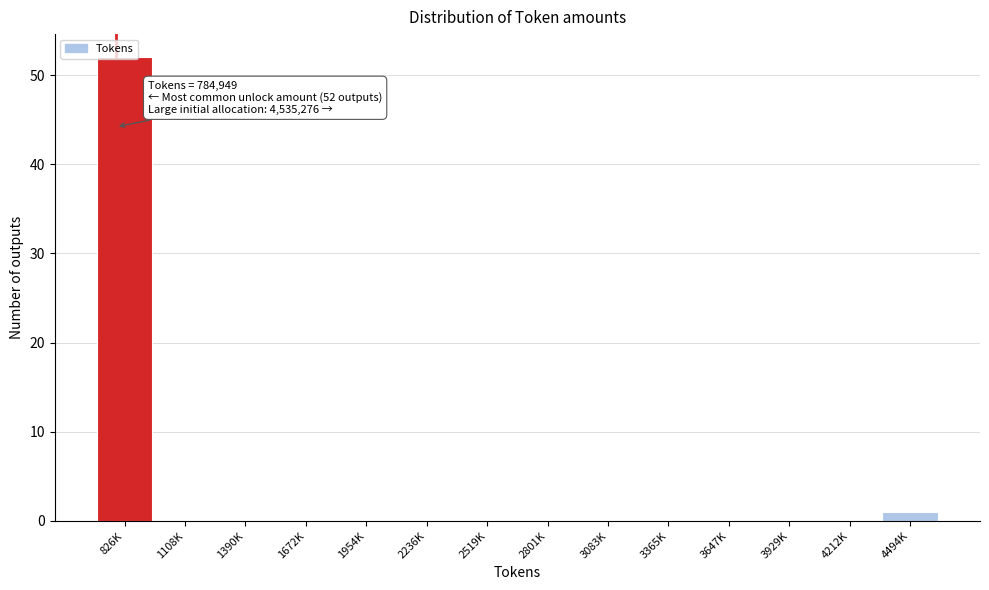

Which category has the highest value across all series?

826K